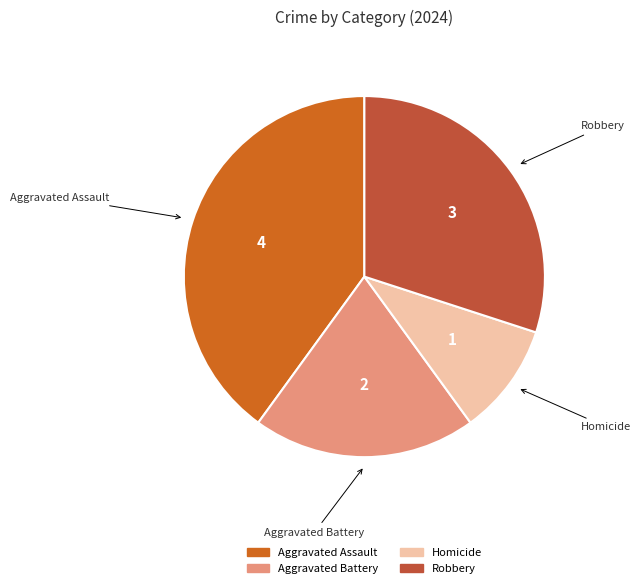

Rank the categories by value from highest to lowest.

Aggravated Assault, Robbery, Aggravated Battery, Homicide